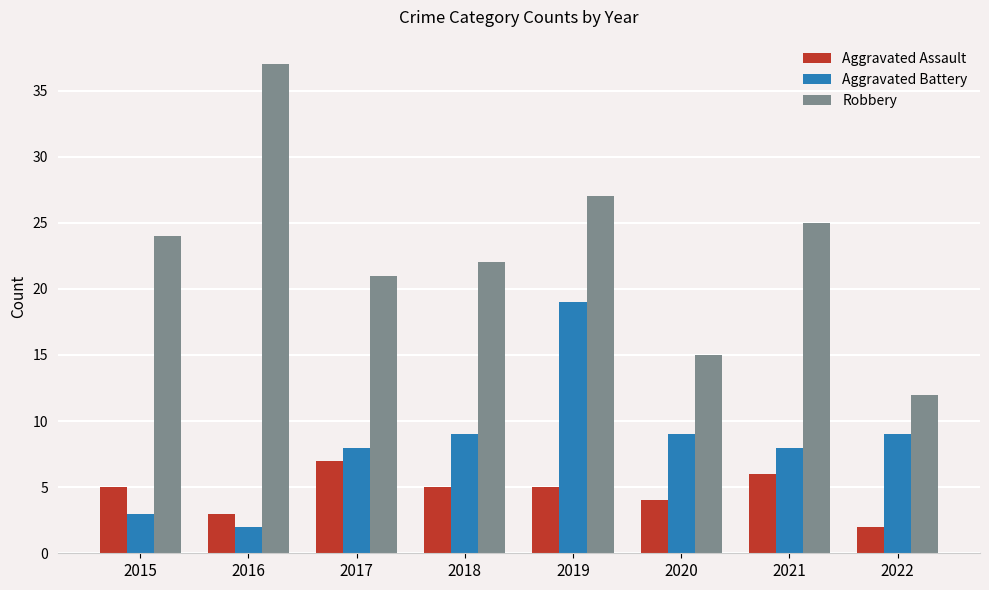

Reading right to left, transcribe all the data shown in this chart.

Aggravated Assault: 2	6	4	5	5	7	3	5
Aggravated Battery: 9	8	9	19	9	8	2	3
Robbery: 12	25	15	27	22	21	37	24